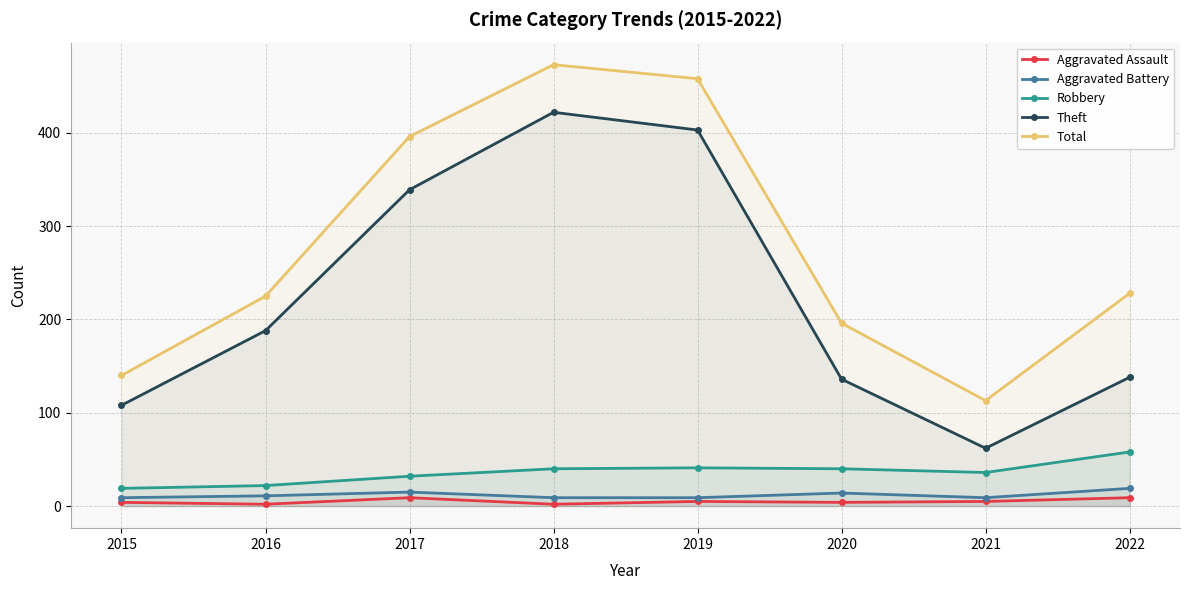

How many lines are shown in the chart?

5